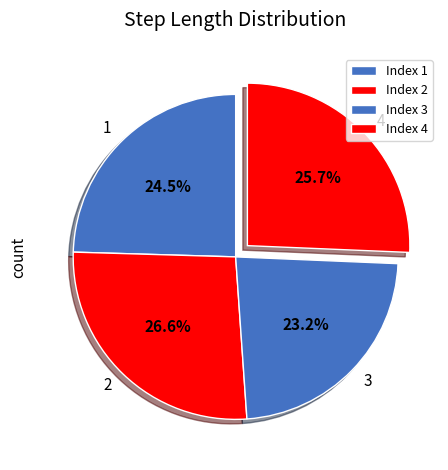

Does 3 account for over 50% of the chart?

No